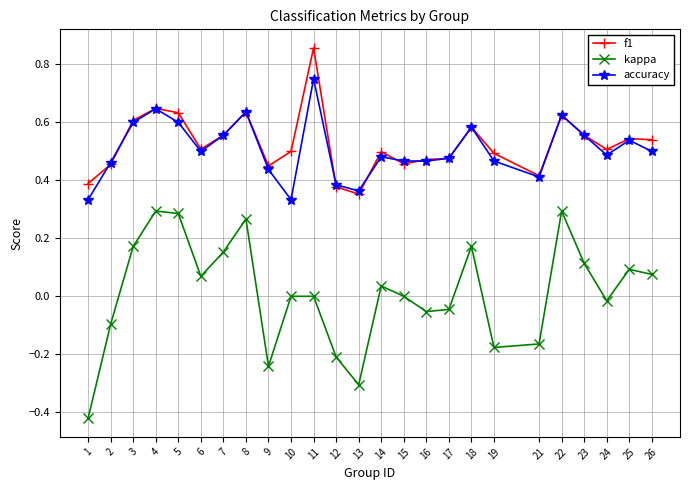

True or false: kappa has a value of -0.2 at 19.

True